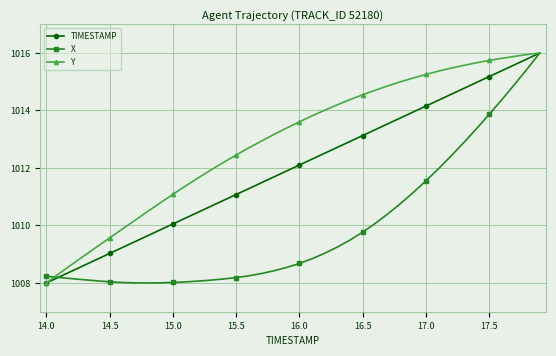

List the series in order of their overall mean, highest first.

Y, TIMESTAMP, X